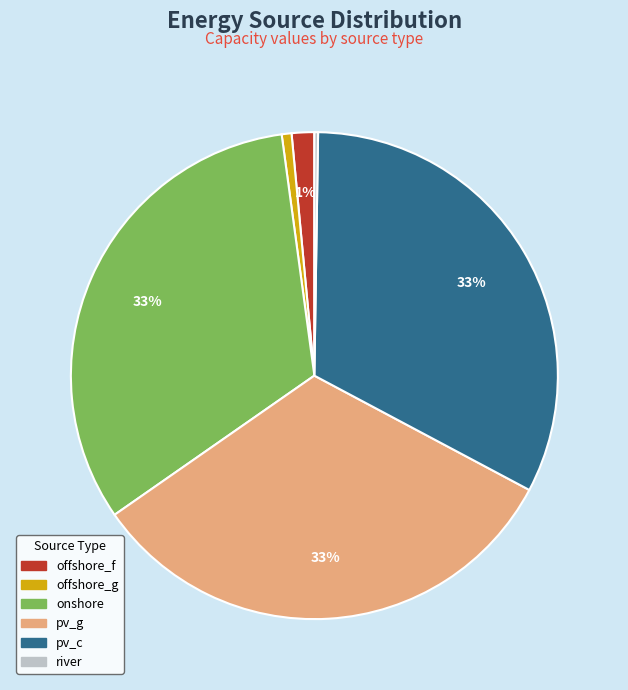

What percentage is the offshore_g slice, to the nearest percent?

1%